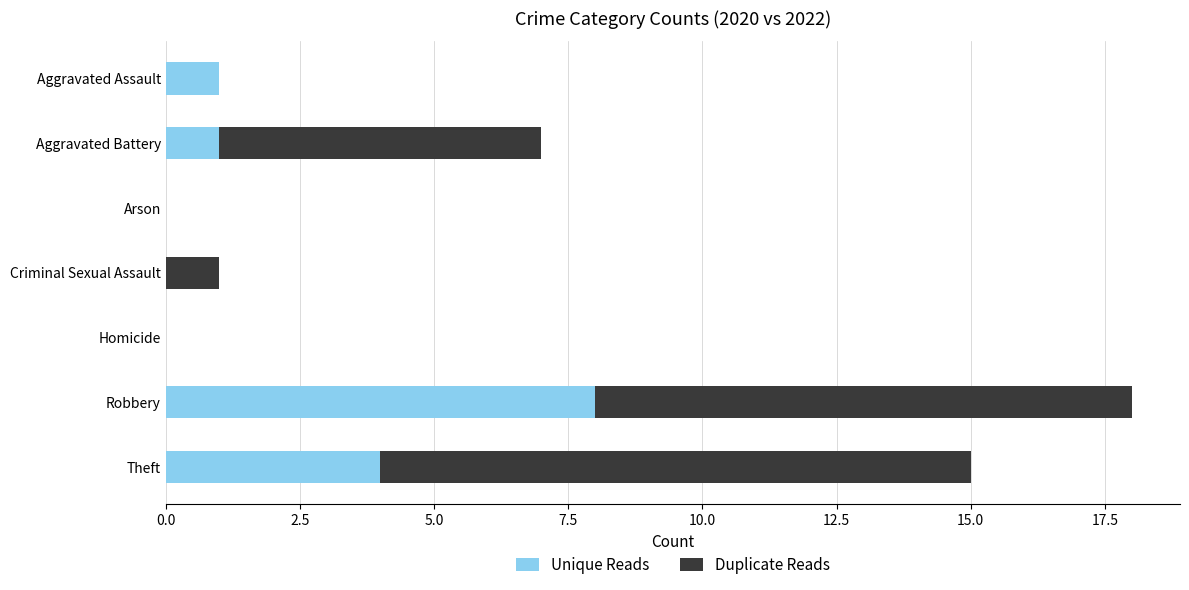

The Unique Reads series shows 0 at Homicide. True or false?

True